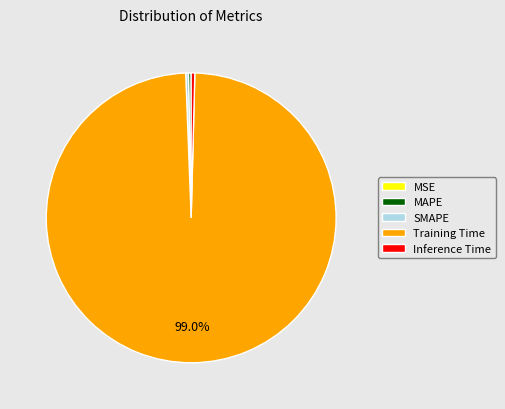

Is there a majority slice in this chart?

Yes